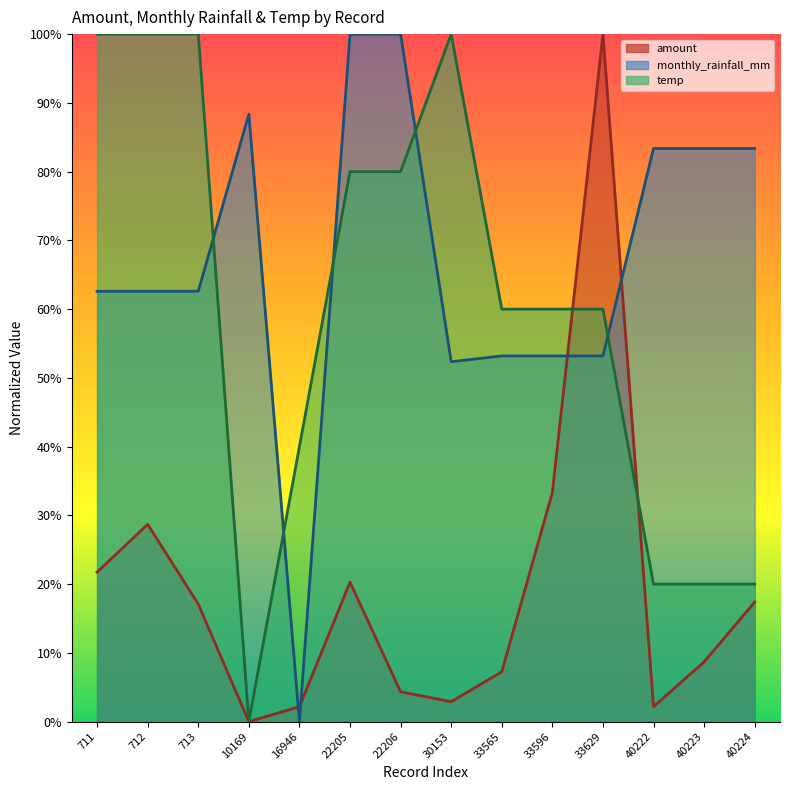

Rank the categories by monthly_rainfall_mm value from highest to lowest.

22205, 22206, 10169, 40222, 40223, 40224, 711, 712, 713, 33565, 33596, 33629, 30153, 16946